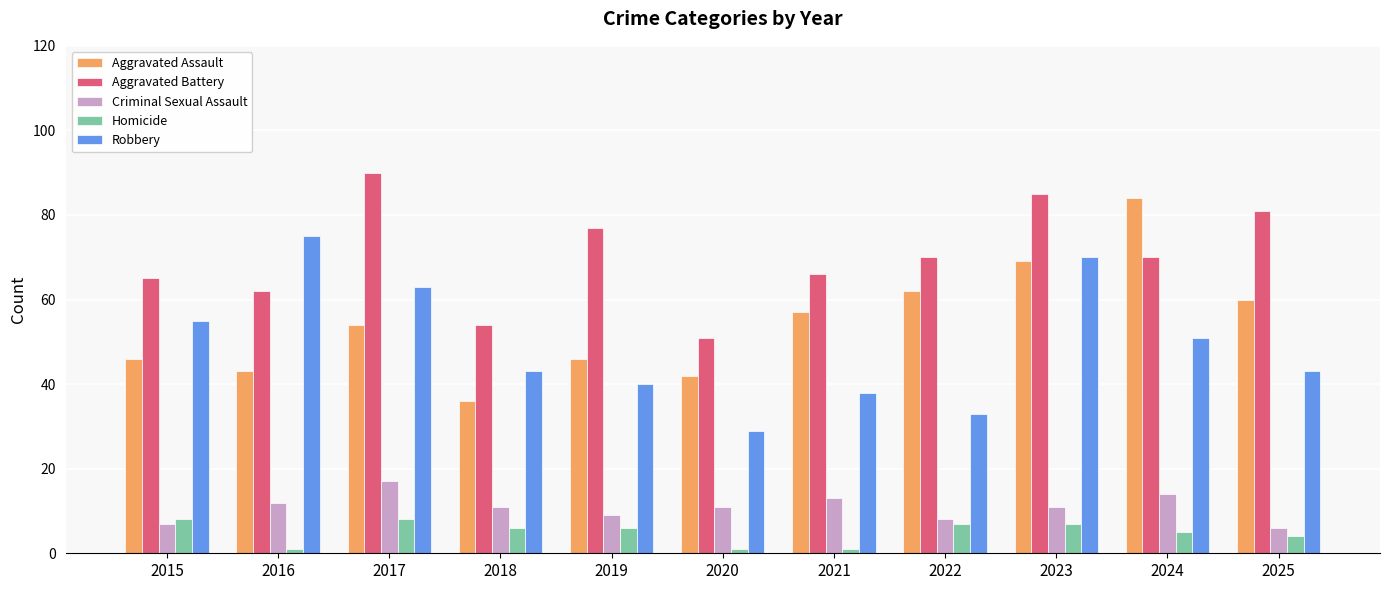

Is the value of Robbery at 2023 greater than the value of Aggravated Assault at 2024?

No